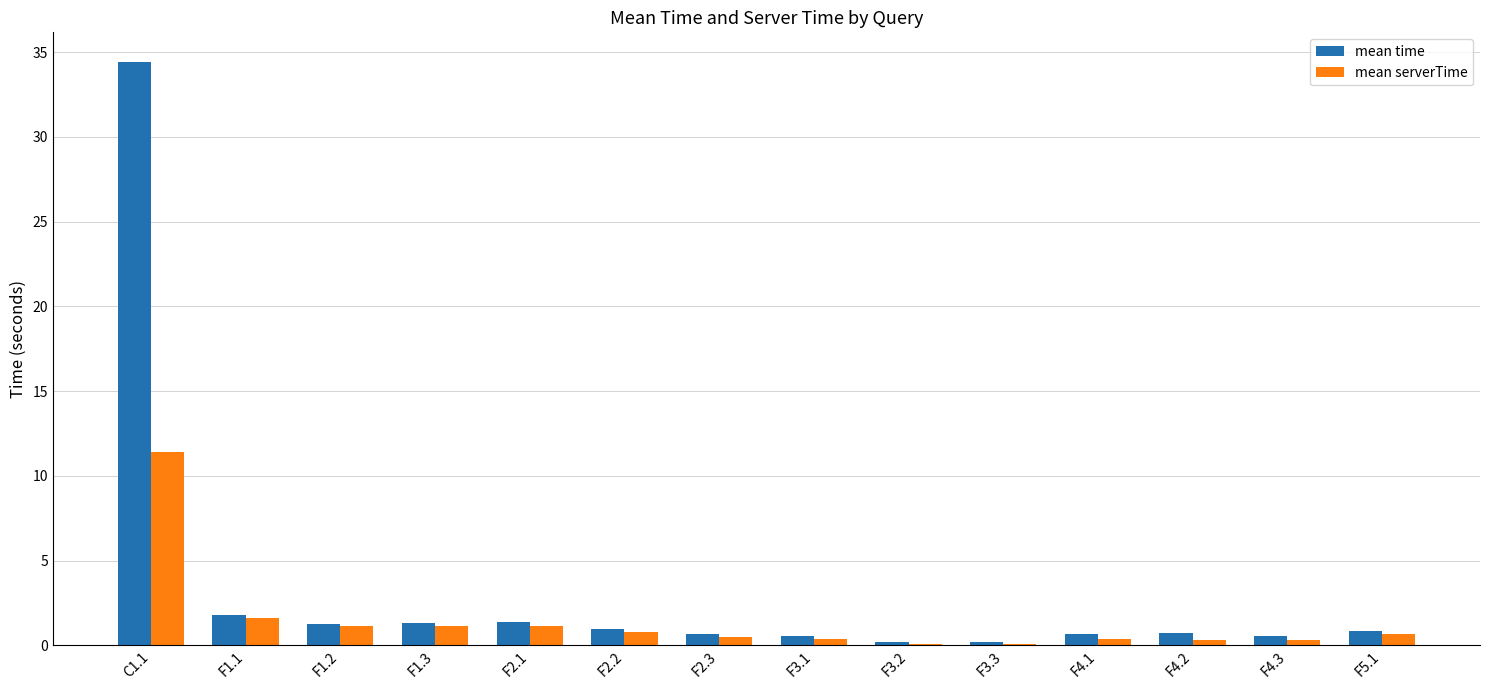

At which category is the sum across all series the highest?

C1.1